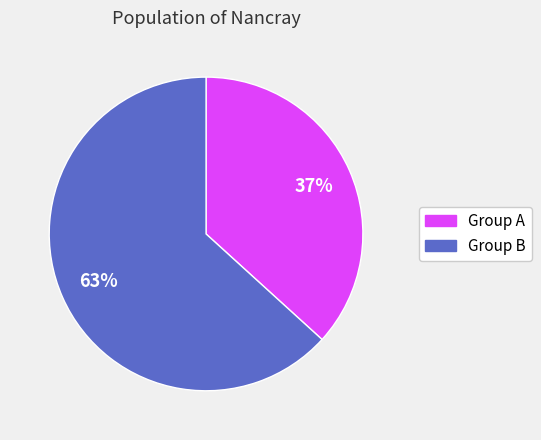

Combined, do Group A and Group B account for over 50%?

Yes